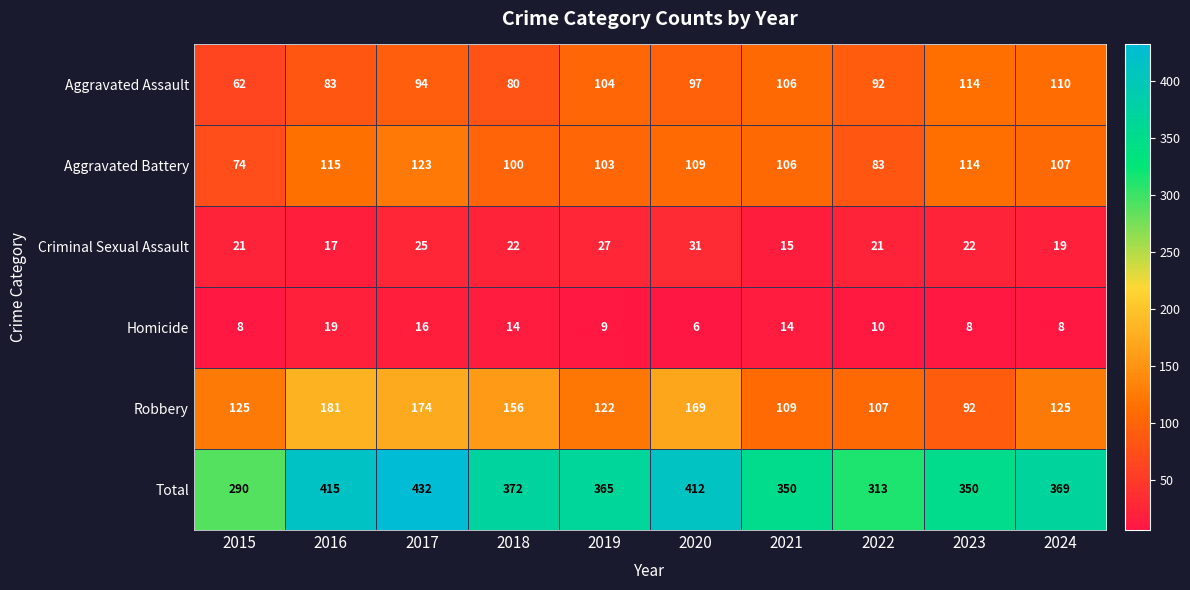

At which category is the sum across all series the highest?

2017